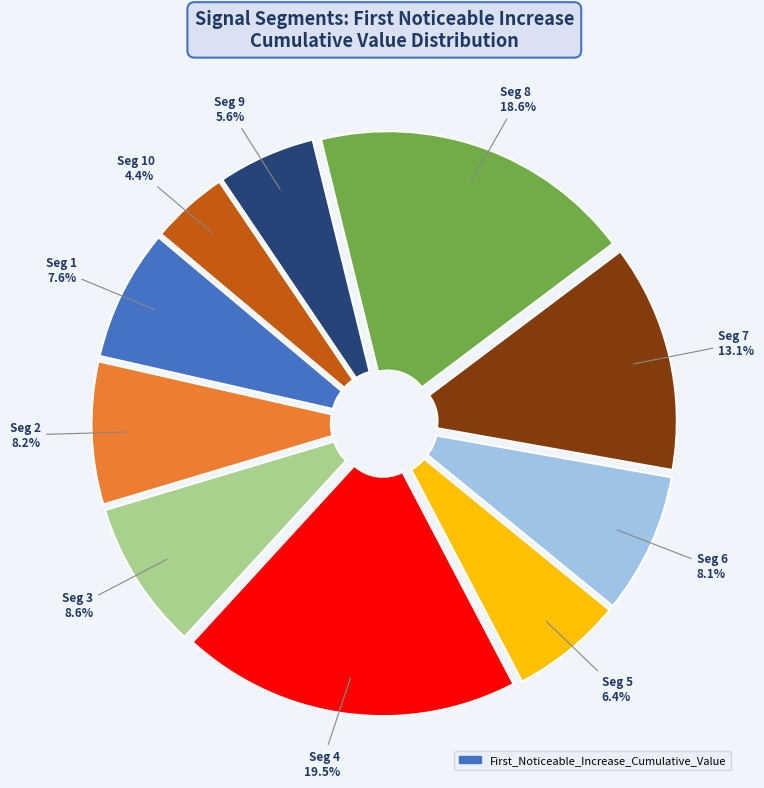

Is there a majority slice in this chart?

No